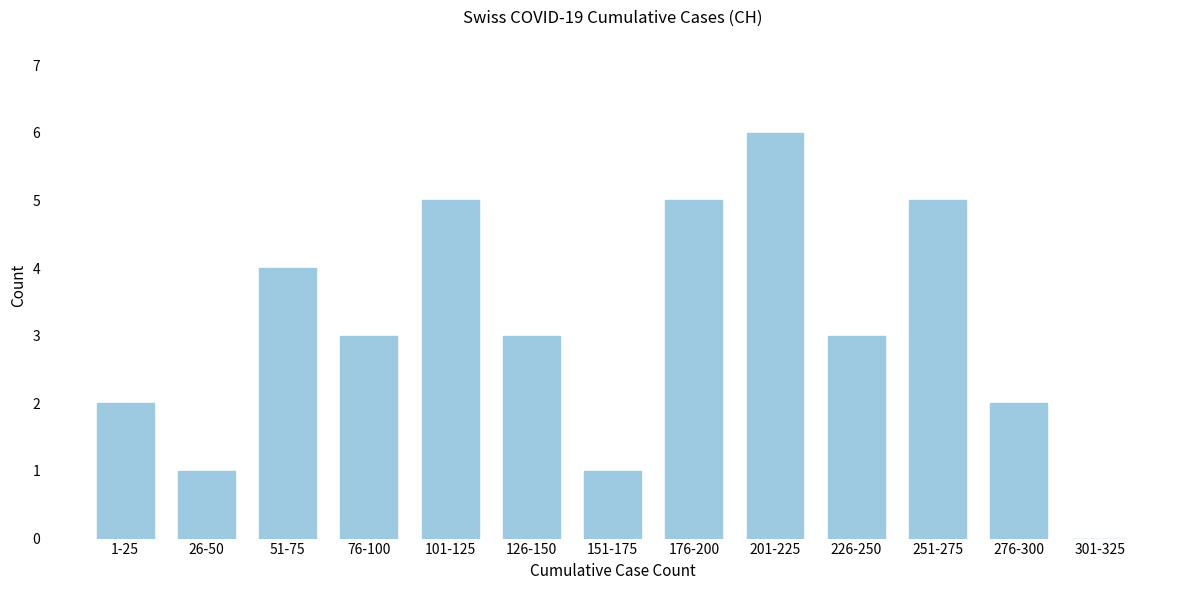

Reading right to left, transcribe all the data shown in this chart.

301-325=0	276-300=2	251-275=5	226-250=3	201-225=6	176-200=5	151-175=1	126-150=3	101-125=5	76-100=3	51-75=4	26-50=1	1-25=2